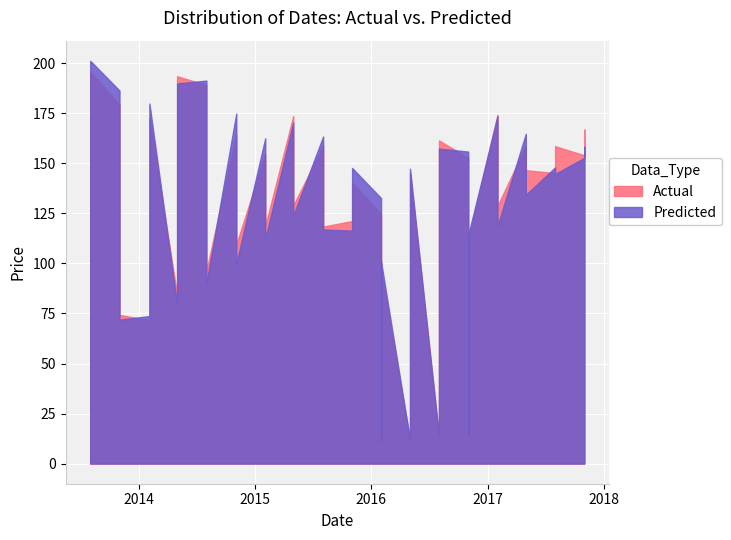

True or false: Predicted has more than 0 points higher than both neighbors.

True